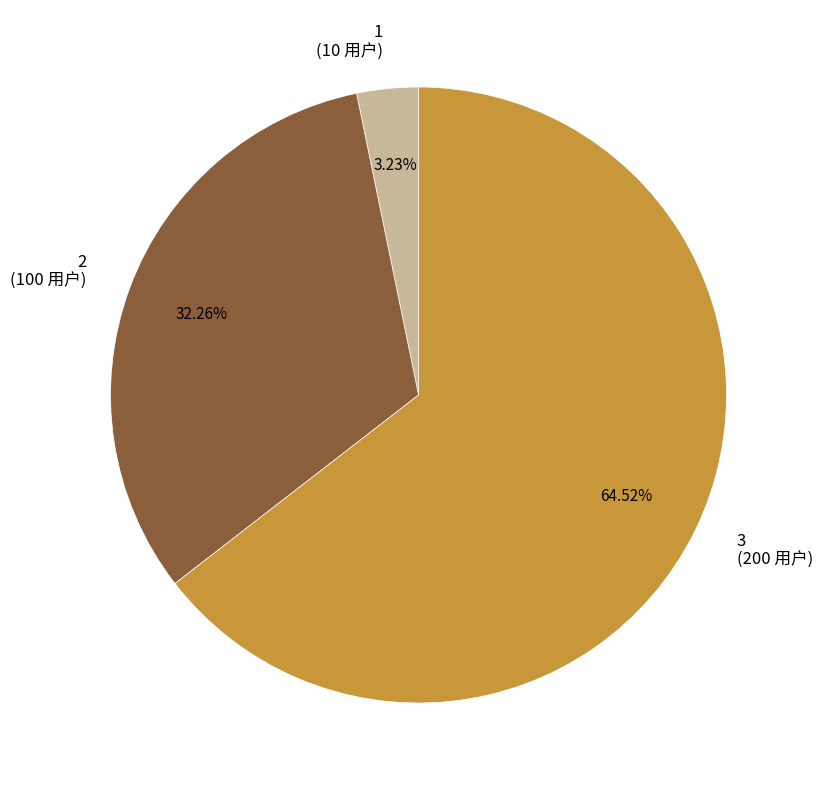

The 2 slice represents 32% of the pie. True or false?

True